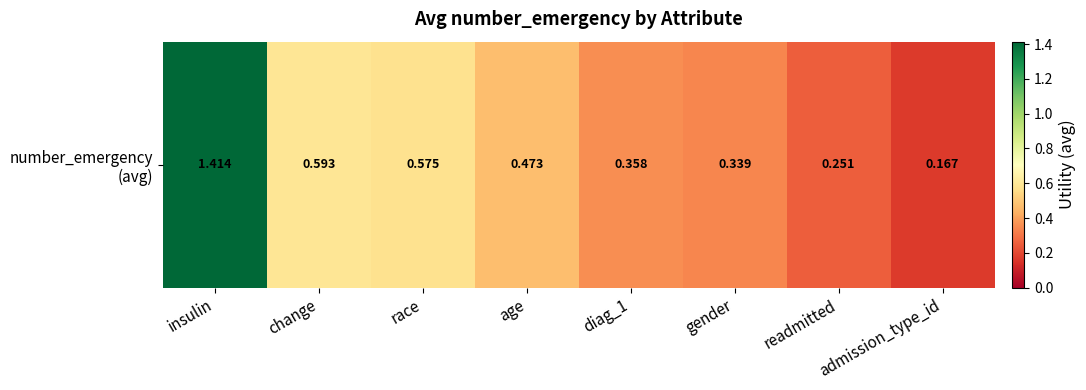

Rank the categories by value from lowest to highest.

admission_type_id, readmitted, gender, diag_1, age, race, change, insulin